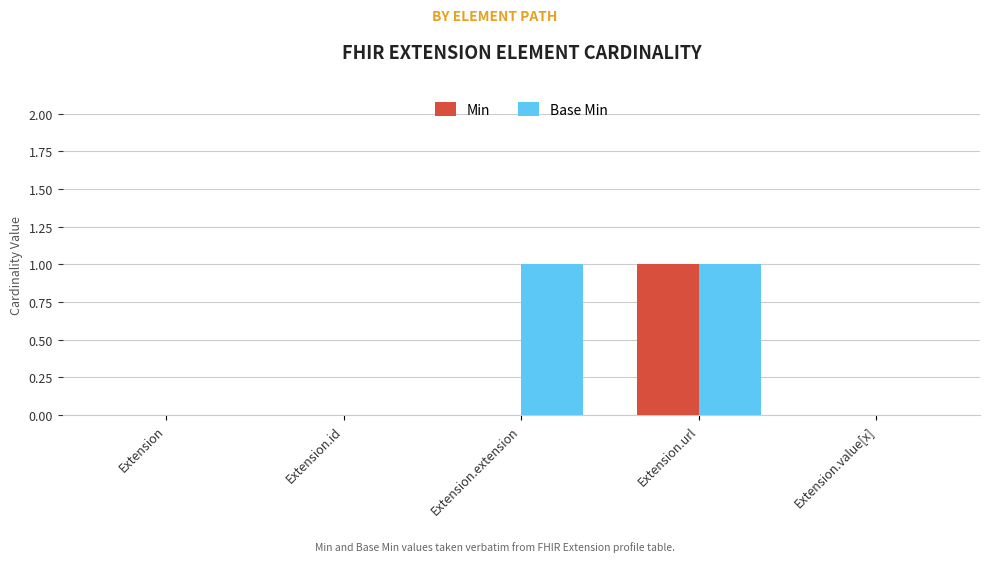

What are all the series names shown in the legend?

Min, Base Min